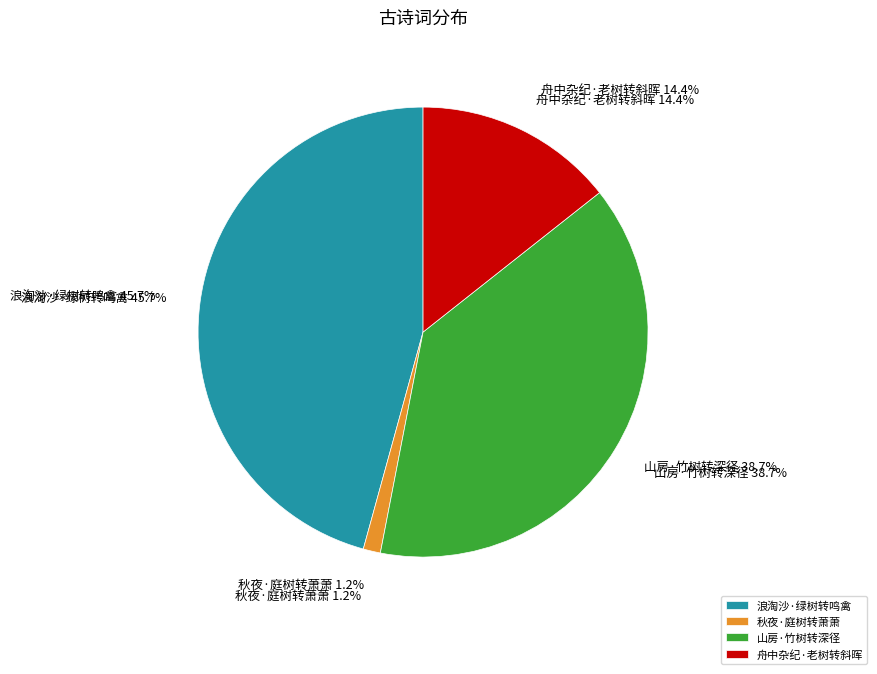

How many segments does this pie chart have?

4